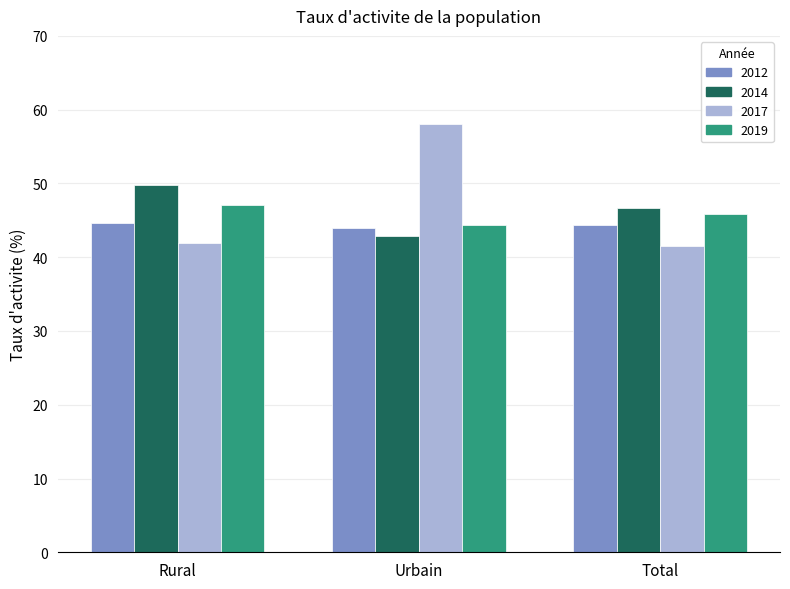

At which category is the sum across all series the highest?

Urbain